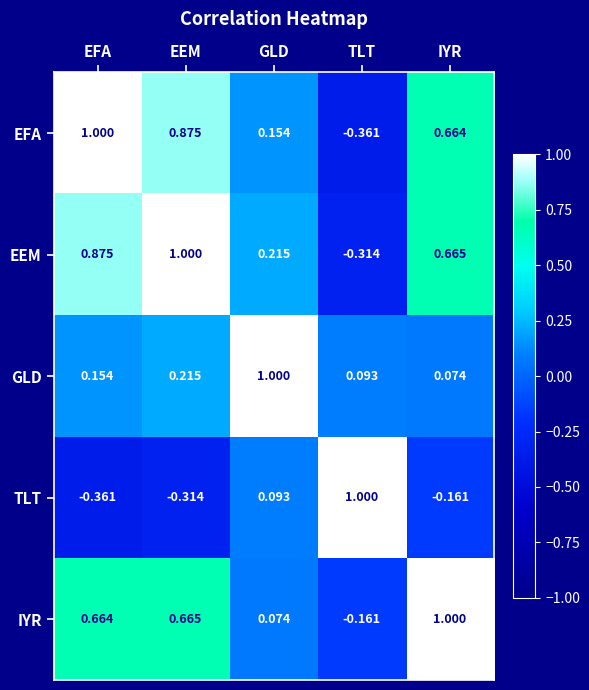

At GLD, list the series in order from smallest to largest.

IYR, TLT, EFA, EEM, GLD